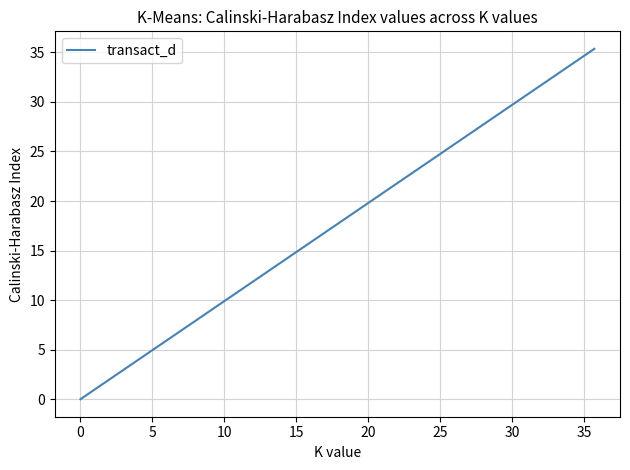

True or false: the data shows 62.4 at 13.

False